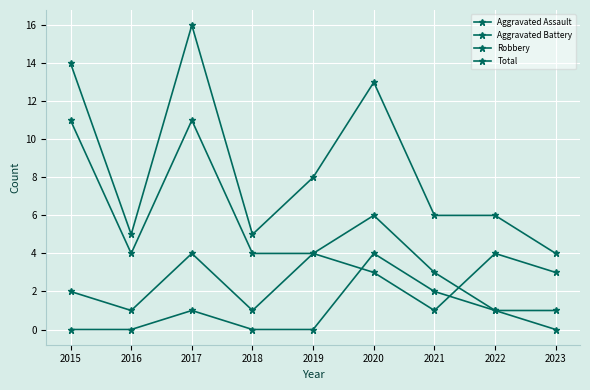

After their last crossing, which series has the higher values: Aggravated Assault or Aggravated Battery?

Aggravated Battery